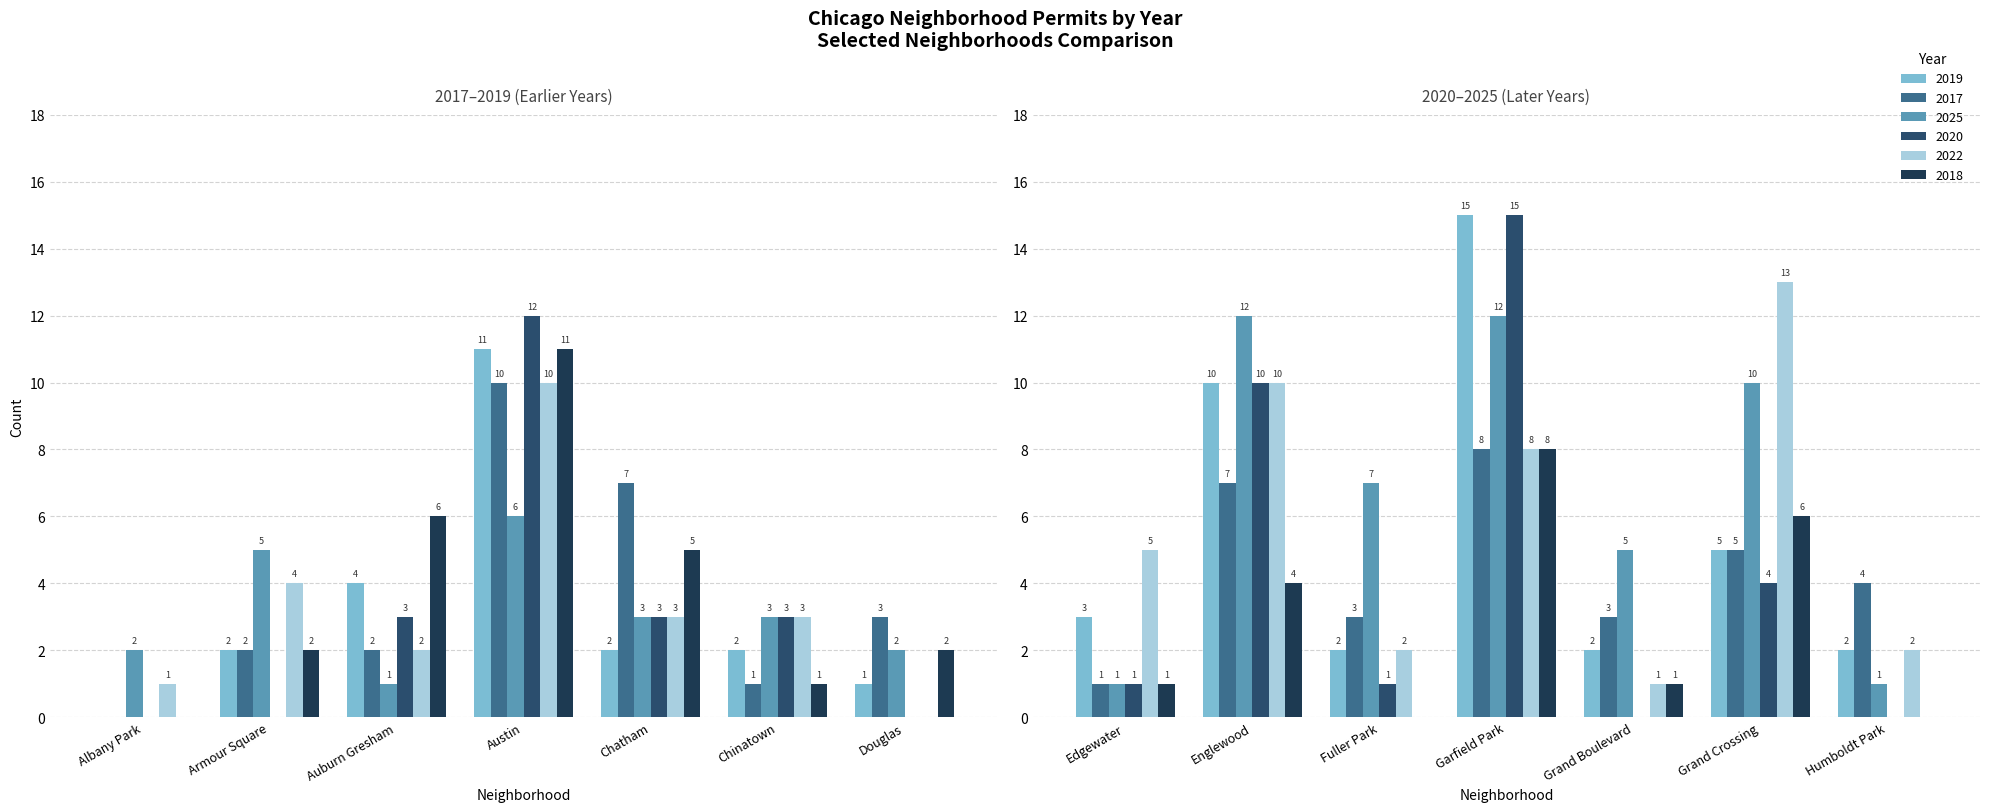

Reading left to right, extract all data points from this chart.

2019: Albany Park=0	Armour Square=2	Auburn Gresham=4	Austin=11	Chatham=2	Chinatown=2	Douglas=1	Edgewater=3	Englewood=10	Fuller Park=2	Garfield Park=15	Grand Boulevard=2	Grand Crossing=5	Humboldt Park=2
2017: Albany Park=0	Armour Square=2	Auburn Gresham=2	Austin=10	Chatham=7	Chinatown=1	Douglas=3	Edgewater=1	Englewood=7	Fuller Park=3	Garfield Park=8	Grand Boulevard=3	Grand Crossing=5	Humboldt Park=4
2025: Albany Park=2	Armour Square=5	Auburn Gresham=1	Austin=6	Chatham=3	Chinatown=3	Douglas=2	Edgewater=1	Englewood=12	Fuller Park=7	Garfield Park=12	Grand Boulevard=5	Grand Crossing=10	Humboldt Park=1
2020: Albany Park=0	Armour Square=0	Auburn Gresham=3	Austin=12	Chatham=3	Chinatown=3	Douglas=0	Edgewater=1	Englewood=10	Fuller Park=1	Garfield Park=15	Grand Boulevard=0	Grand Crossing=4	Humboldt Park=0
2022: Albany Park=1	Armour Square=4	Auburn Gresham=2	Austin=10	Chatham=3	Chinatown=3	Douglas=0	Edgewater=5	Englewood=10	Fuller Park=2	Garfield Park=8	Grand Boulevard=1	Grand Crossing=13	Humboldt Park=2
2018: Albany Park=0	Armour Square=2	Auburn Gresham=6	Austin=11	Chatham=5	Chinatown=1	Douglas=2	Edgewater=1	Englewood=4	Fuller Park=0	Garfield Park=8	Grand Boulevard=1	Grand Crossing=6	Humboldt Park=0